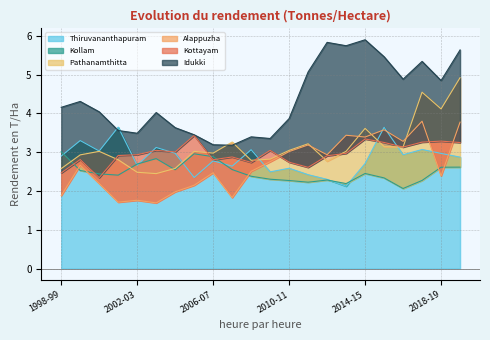

The Thiruvananthapuram series shows 0.5 at 2010-11. True or false?

False